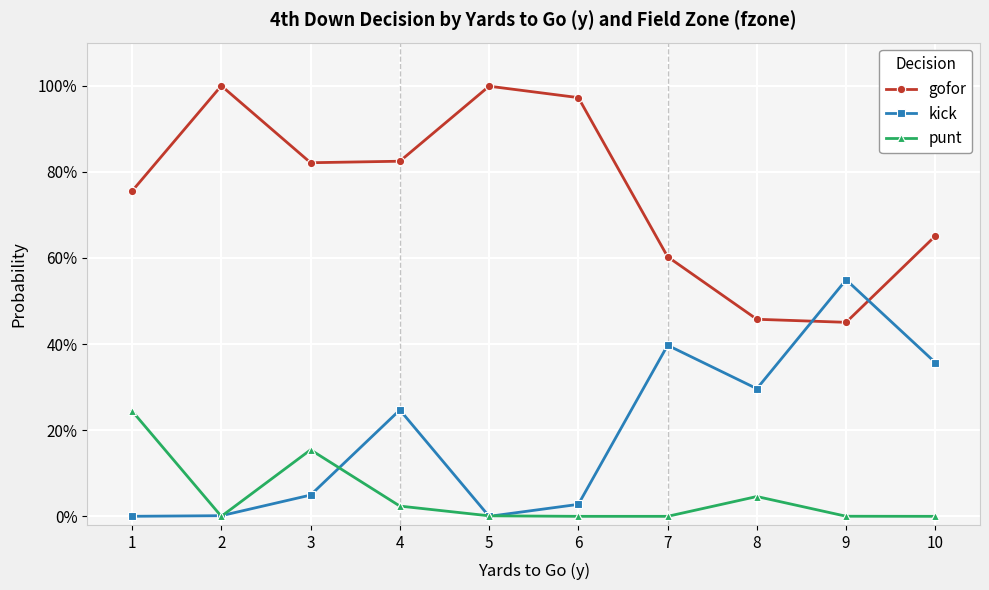

Is the value of kick at 1 greater than the value of gofor at 7?

No